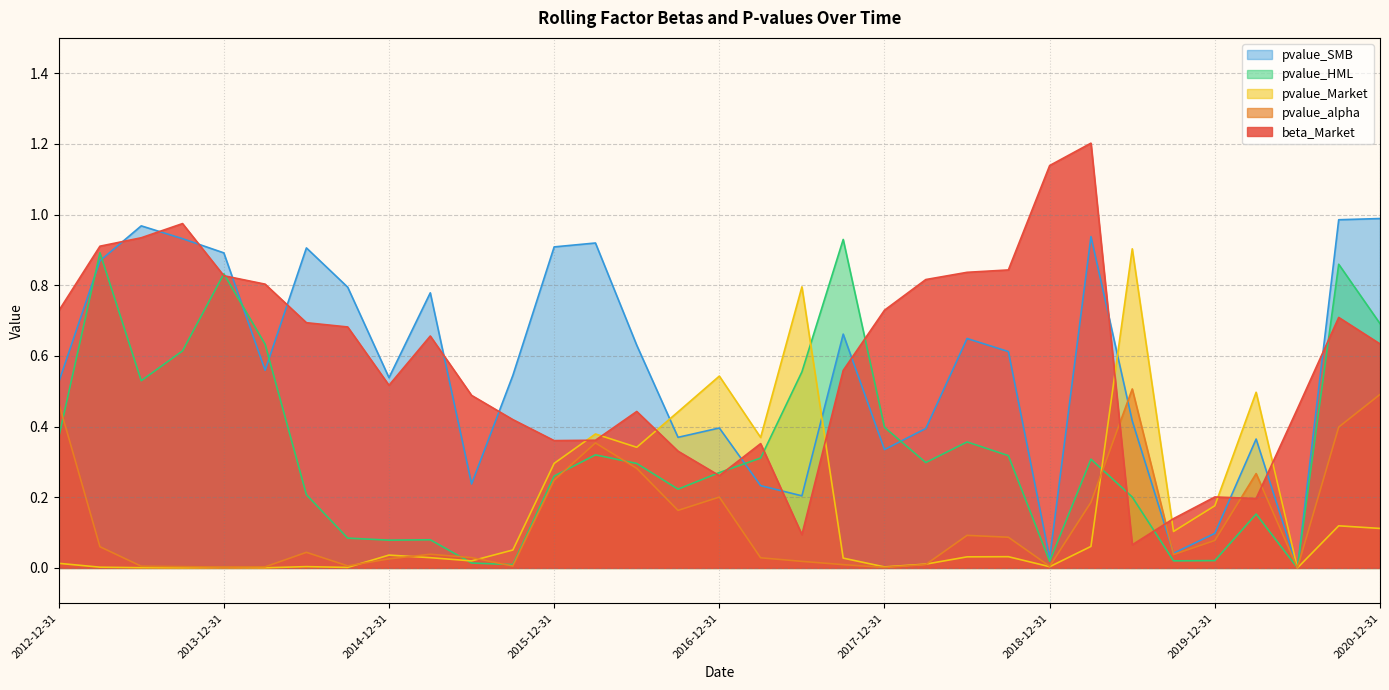

How many interior local peaks does the pvalue_SMB series have?

9